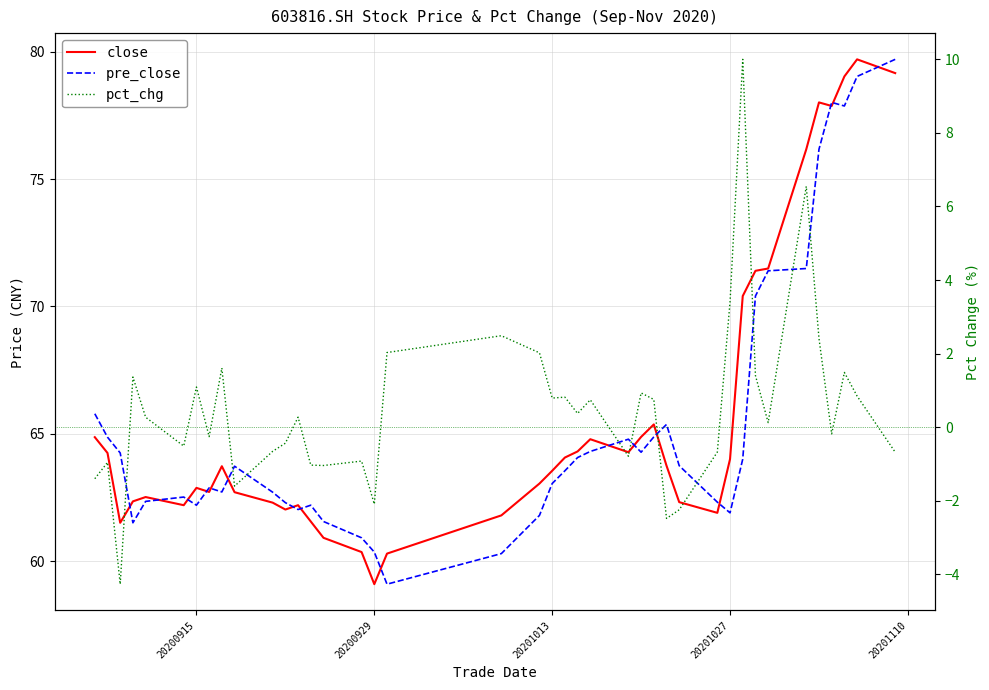

Which series has the largest range (max minus min)?

close